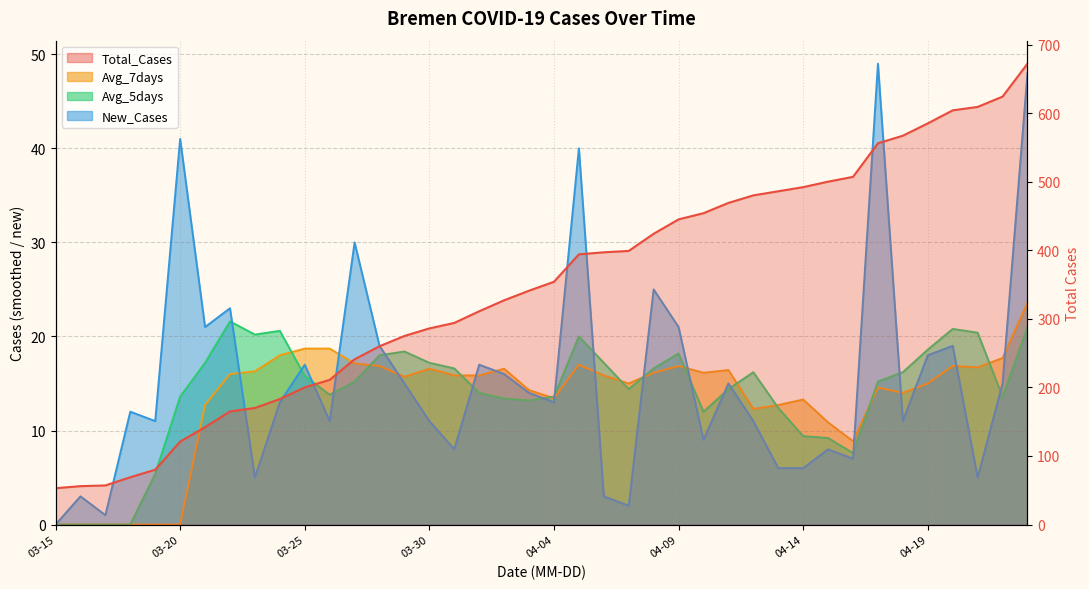

What are all the series names shown in the legend?

Total_Cases, Avg_7days, Avg_5days, New_Cases